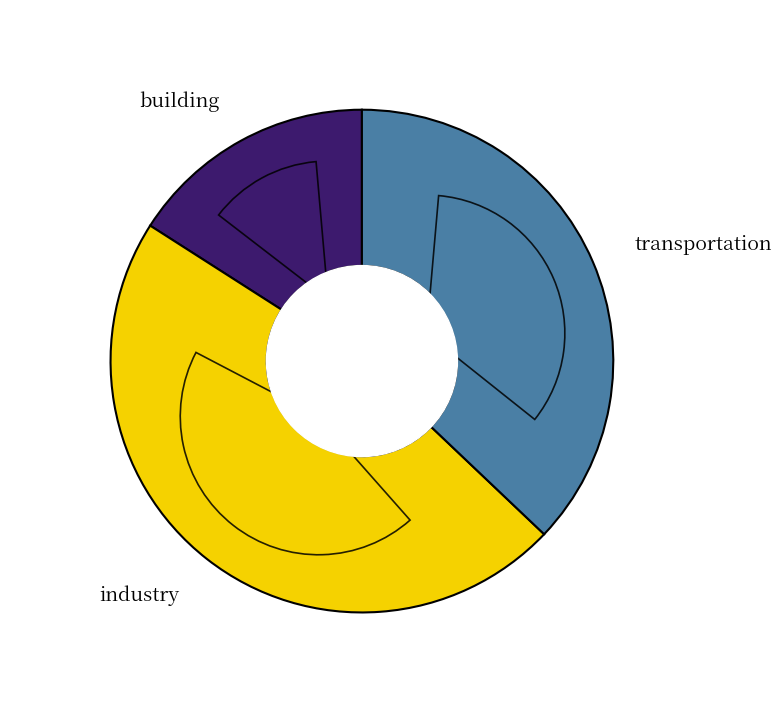

Which category has the biggest portion of the pie?

industry